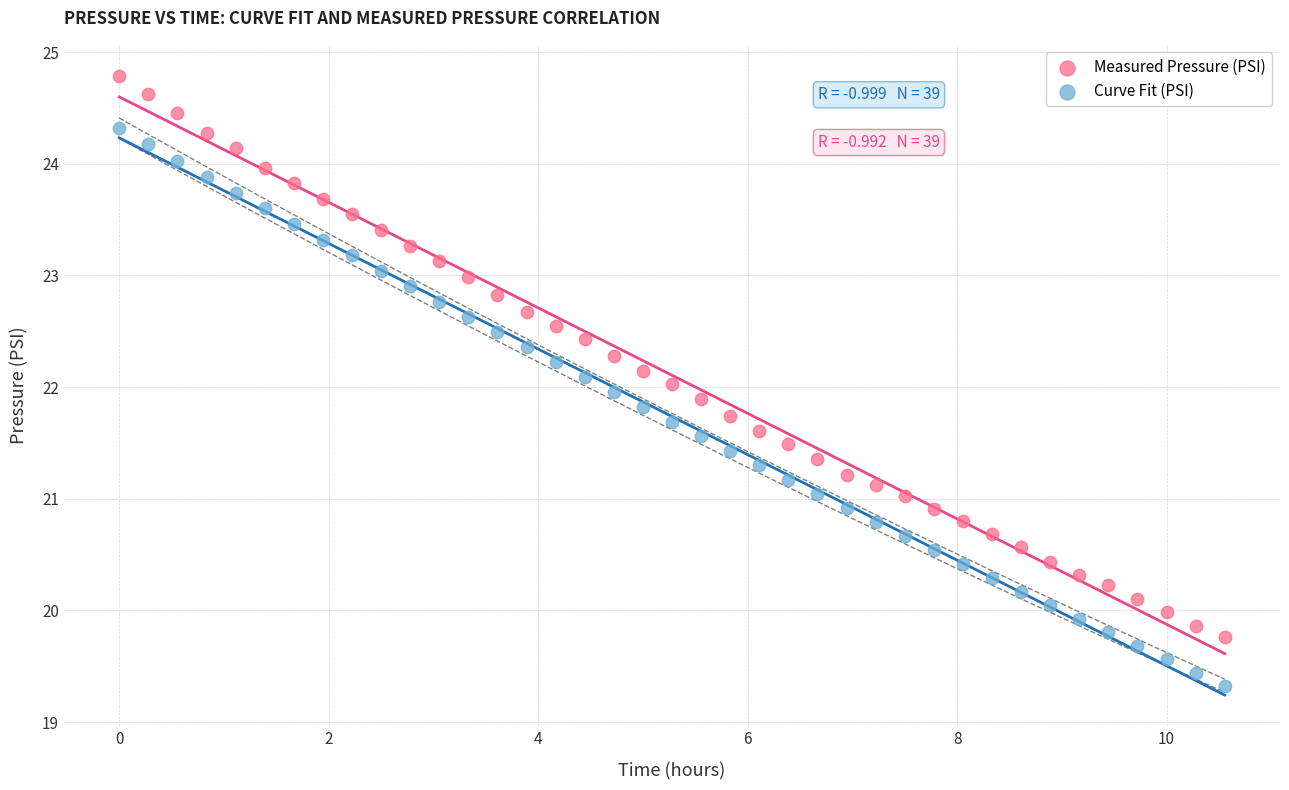

Across all data points, what is the range of X values (max minus min)?

10.6